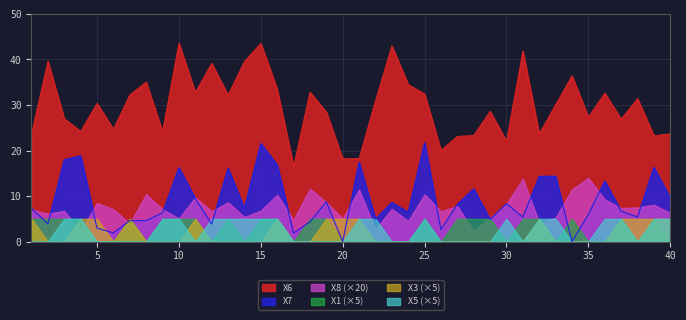

Reading right to left, list all the values displayed in this chart.

X6: 40=23.7	39=23.2	38=31.4	37=26.9	36=32.6	35=27.3	34=36.4	33=30.1	32=23.6	31=41.9	30=22.0	29=28.6	28=23.3	27=23.1	26=20.0	25=32.4	24=34.5	23=43.0	22=30.9	21=18.3	20=18.2	19=28.4	18=32.8	17=16.5	16=33.5	15=43.5	14=39.6	13=32.2	12=39.2	11=32.7	10=43.6	9=24.1	8=35.0	7=32.2	6=24.7	5=30.4	4=24.2	3=27.0	2=39.6	1=23.6
X7: 40=9.6	39=16.3	38=5.4	37=6.7	36=13.3	35=6.0	34=0.0	33=14.4	32=14.3	31=5.4	30=8.3	29=4.9	28=11.6	27=8.2	26=2.6	25=21.7	24=6.5	23=8.6	22=4.9	21=17.4	20=0.0	19=8.7	18=4.3	17=1.9	16=16.8	15=21.6	14=7.3	13=16.1	12=3.8	11=9.5	10=16.2	9=6.3	8=4.6	7=4.6	6=1.9	5=3.0	4=18.8	3=18.0	2=3.9	1=7.3
X8: 40=0.3	39=0.4	38=0.4	37=0.4	36=0.5	35=0.7	34=0.6	33=0.3	32=0.2	31=0.7	30=0.4	29=0.3	28=0.1	27=0.4	26=0.3	25=0.5	24=0.2	23=0.4	22=0.1	21=0.6	20=0.3	19=0.4	18=0.6	17=0.2	16=0.5	15=0.3	14=0.3	13=0.4	12=0.3	11=0.5	10=0.3	9=0.4	8=0.5	7=0.2	6=0.4	5=0.4	4=0.1	3=0.3	2=0.3	1=0.4
X1: 40=0.0	39=1.0	38=0.0	37=1.0	36=0.0	35=0.0	34=1.0	33=0.0	32=1.0	31=1.0	30=0.0	29=1.0	28=1.0	27=1.0	26=0.0	25=1.0	24=0.0	23=0.0	22=0.0	21=0.0	20=0.0	19=1.0	18=1.0	17=0.0	16=1.0	15=1.0	14=0.0	13=1.0	12=0.0	11=1.0	10=1.0	9=1.0	8=0.0	7=1.0	6=0.0	5=0.0	4=1.0	3=1.0	2=1.0	1=1.0
X3: 40=1.0	39=1.0	38=1.0	37=1.0	36=0.0	35=0.0	34=0.0	33=0.0	32=1.0	31=0.0	30=0.0	29=0.0	28=0.0	27=0.0	26=0.0	25=0.0	24=0.0	23=0.0	22=0.0	21=1.0	20=1.0	19=1.0	18=0.0	17=0.0	16=1.0	15=0.0	14=0.0	13=0.0	12=0.0	11=1.0	10=0.0	9=0.0	8=0.0	7=1.0	6=0.0	5=1.0	4=1.0	3=0.0	2=0.0	1=1.0
X5: 40=1.0	39=1.0	38=0.0	37=1.0	36=1.0	35=0.0	34=0.0	33=1.0	32=1.0	31=0.0	30=1.0	29=0.0	28=0.0	27=0.0	26=0.0	25=1.0	24=0.0	23=0.0	22=1.0	21=1.0	20=0.0	19=0.0	18=0.0	17=0.0	16=1.0	15=1.0	14=1.0	13=1.0	12=1.0	11=0.0	10=1.0	9=1.0	8=0.0	7=0.0	6=0.0	5=0.0	4=1.0	3=1.0	2=0.0	1=0.0